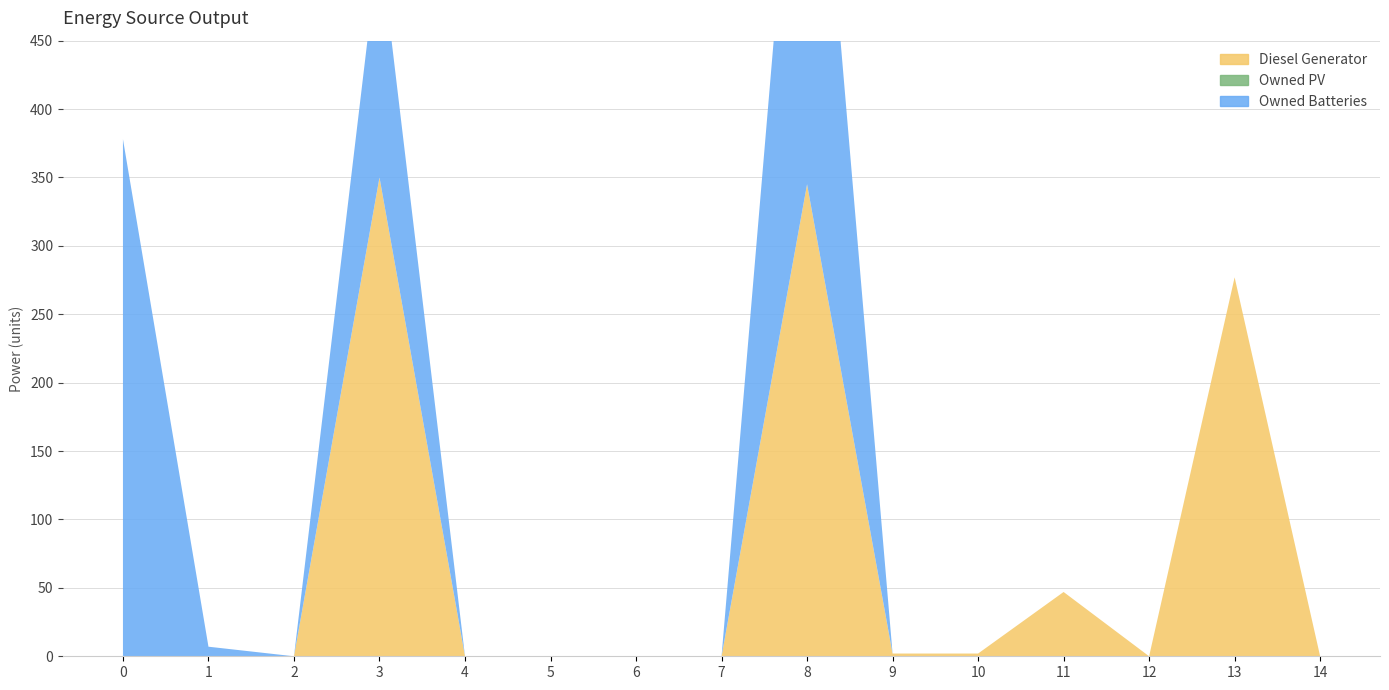

Reading right to left, extract all data points from this chart.

Diesel Generator: 14=0	13=277	12=0	11=47	10=2	9=2	8=345	7=0	6=0	5=0	4=0	3=350	2=0	1=0	0=0
Owned PV: 14=0	13=0	12=0	11=0	10=0	9=0	8=0	7=0	6=0	5=0	4=0	3=0	2=0	1=0	0=0
Owned Batteries: 14=0	13=0	12=0	11=0	10=0	9=0	8=393	7=0	6=0	5=0	4=0	3=174	2=0	1=7	0=378